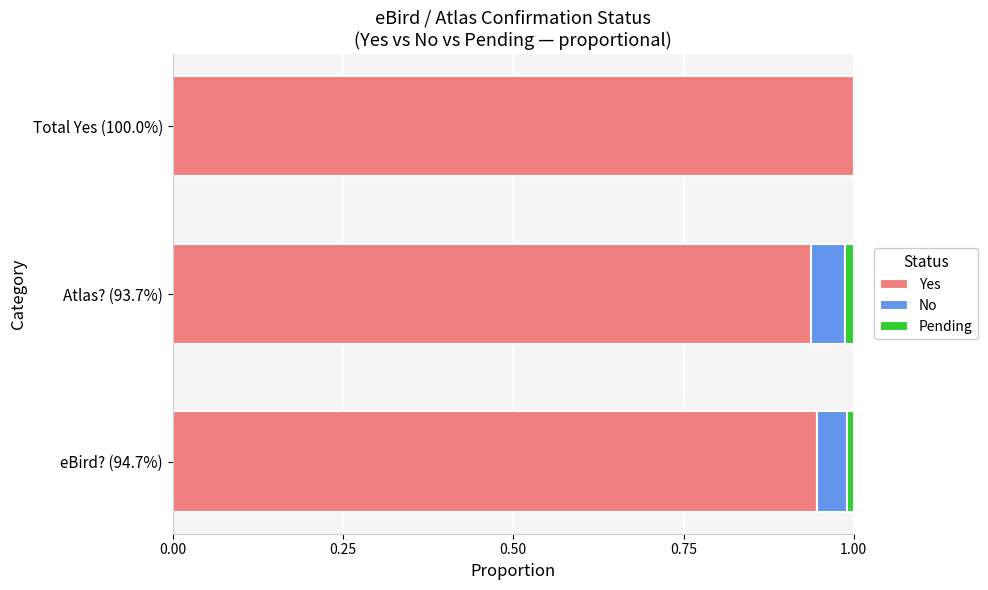

What is the sum of all Yes values?

2.9